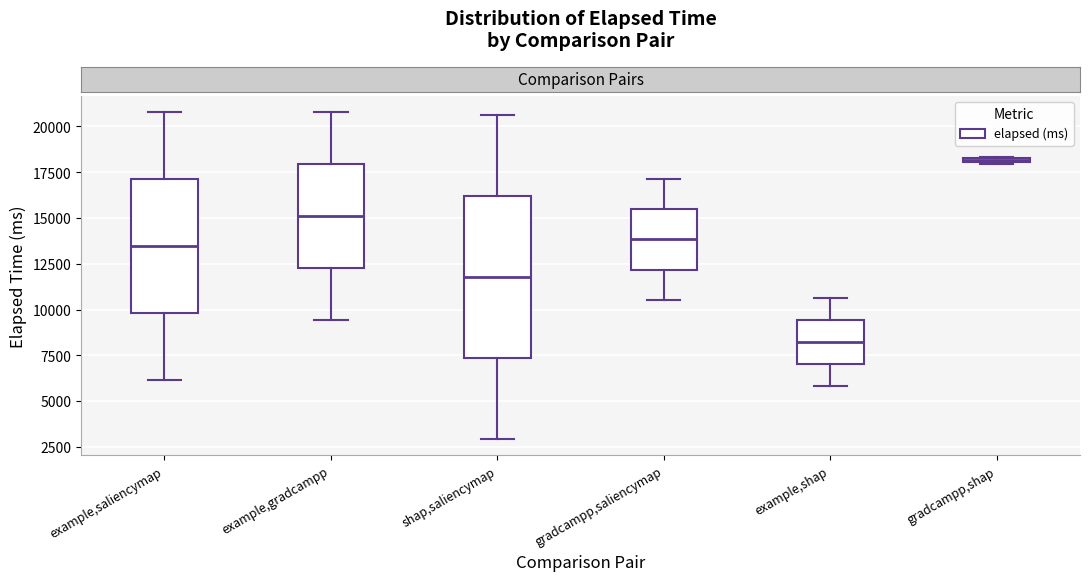

Where is the lower edge of the box for shap,saliencymap on the y-axis? The values are not printed on the chart, so give them approximately, as read against the axis.

7500